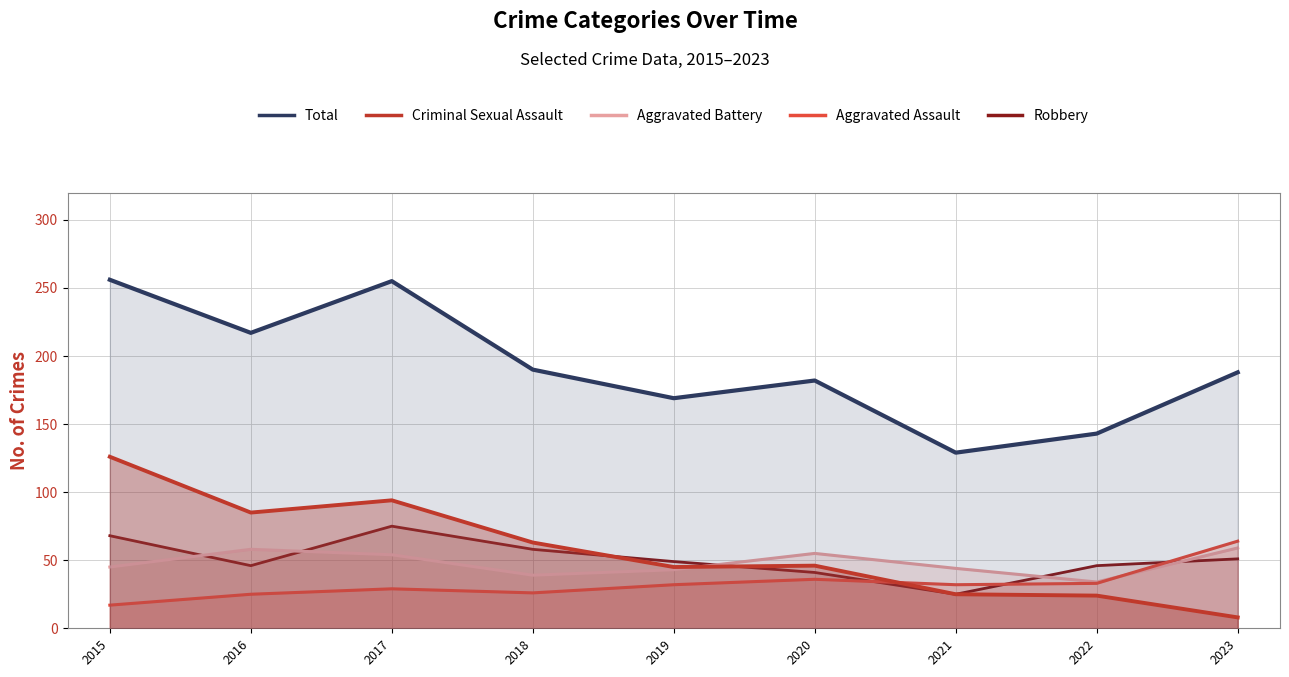

The value of Aggravated Assault at 2016 is 25. True or false?

True